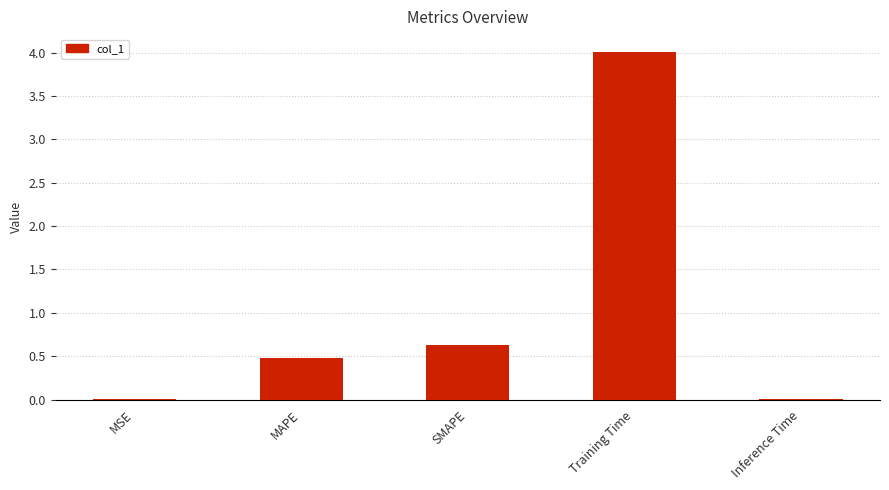

The chart shows a value of 0.6 at SMAPE. True or false?

True